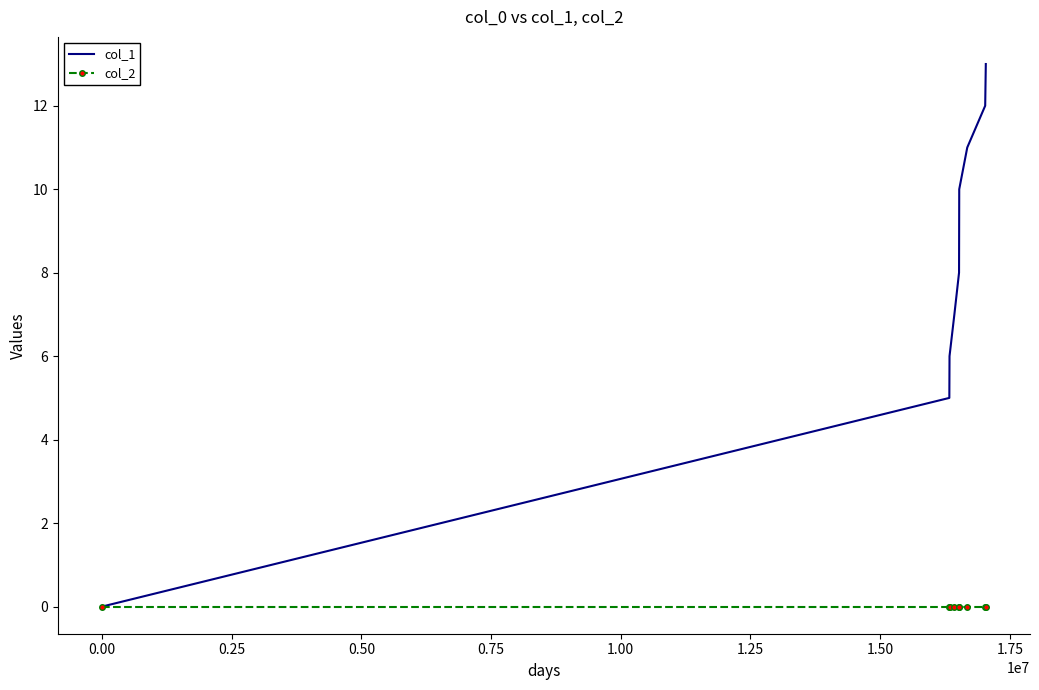

What is the difference between the maximum and second lowest values in the col_1 series?

8